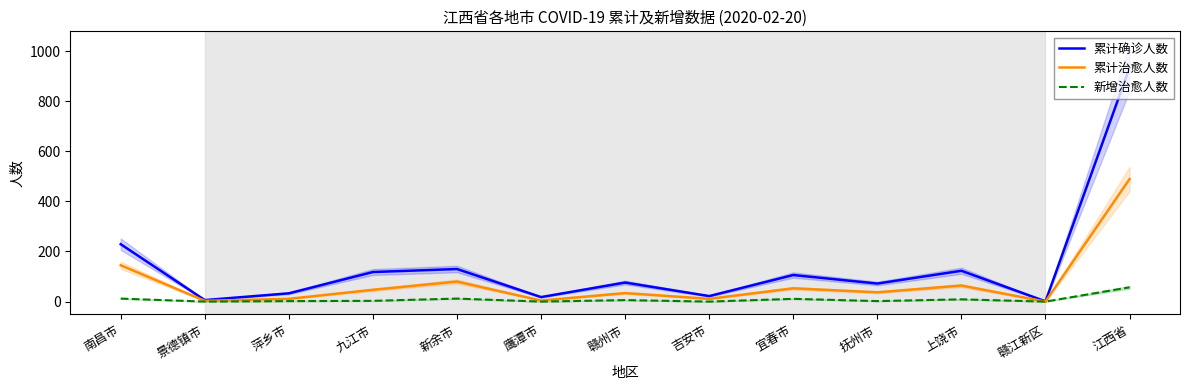

True or false: 累计治愈人数 and 累计确诊人数 intersect in this chart.

False